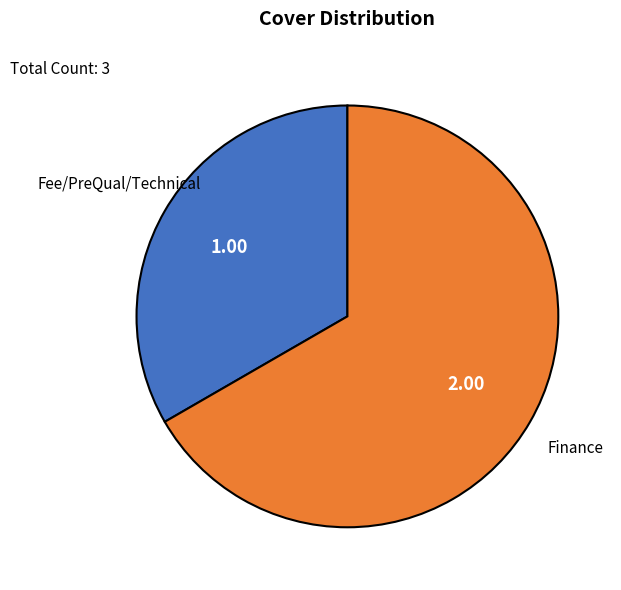

Is there a majority slice in this chart?

Yes